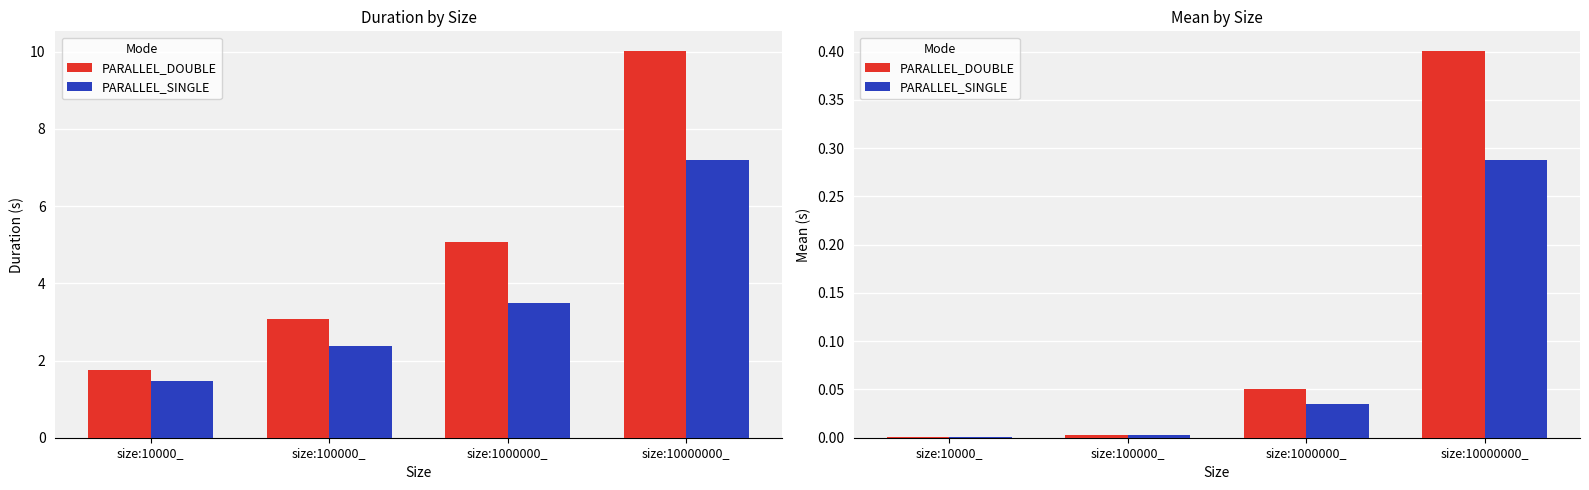

What is the label of the 3rd bar from the left?

size:1000000_